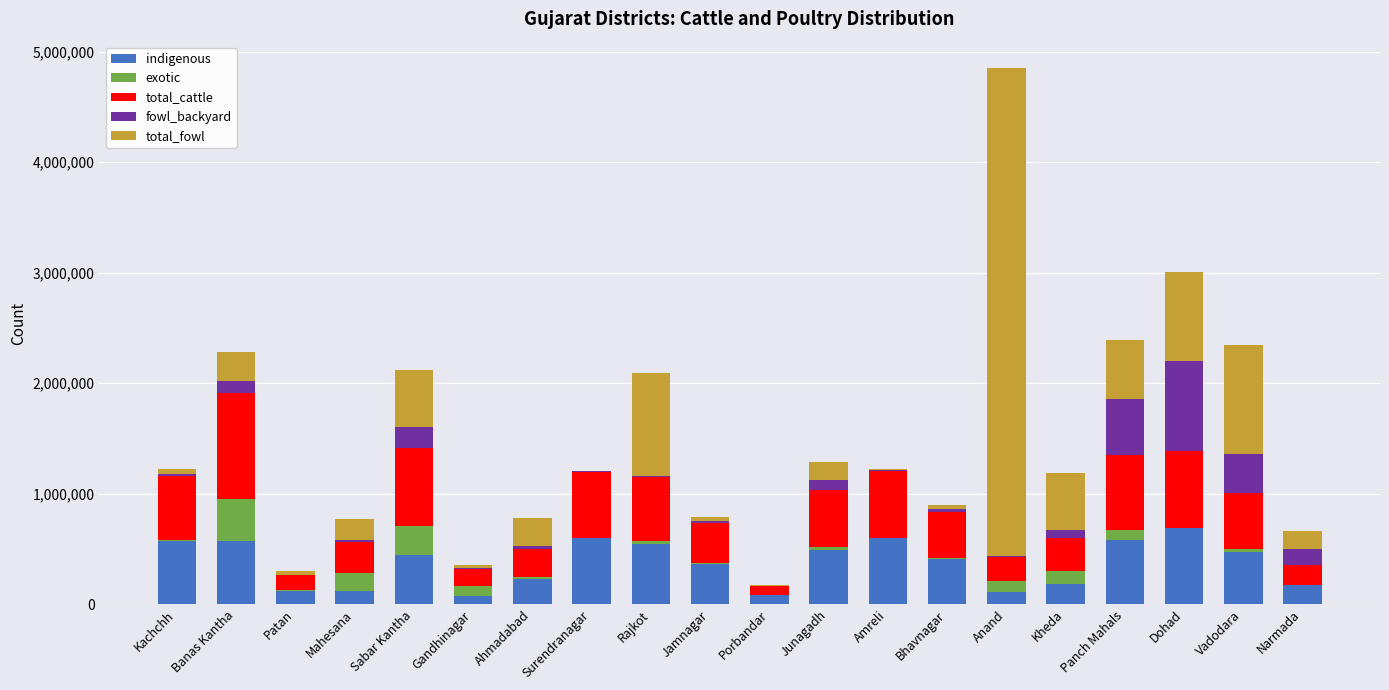

What is the sum of all indigenous values?

7405338